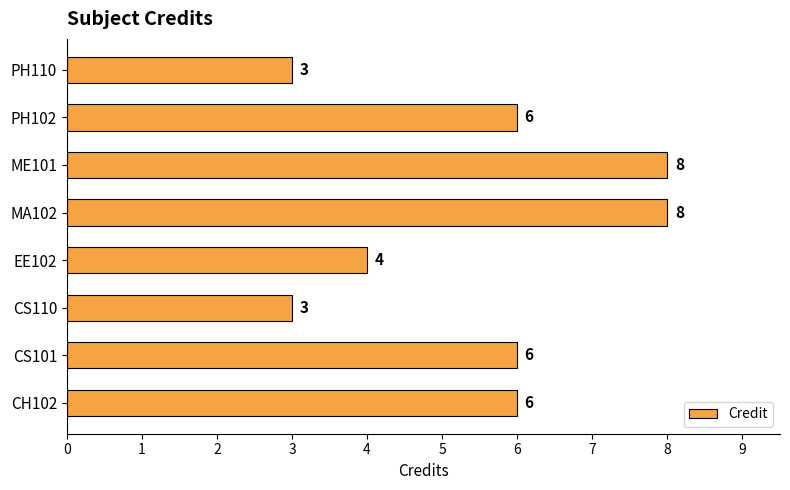

What is the average value?

6